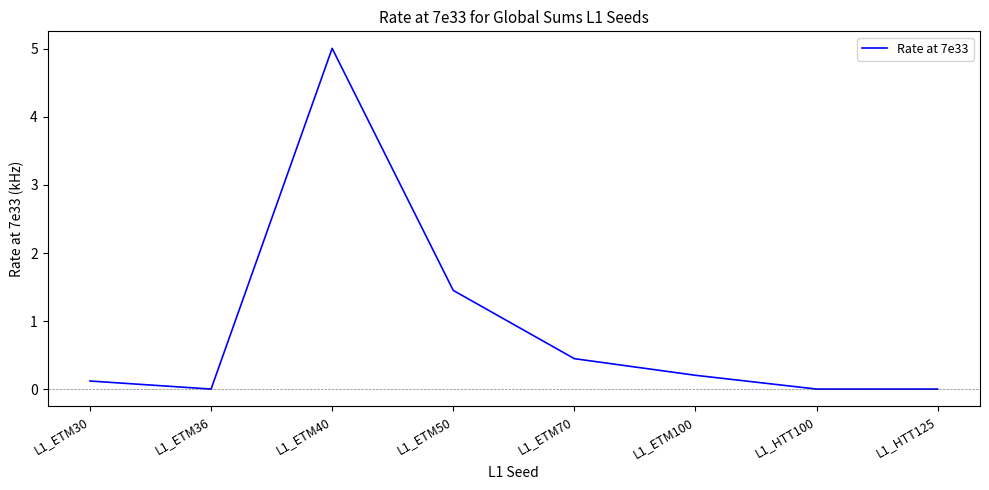

Reading left to right, extract all data points from this chart.

L1_ETM30=0.1	L1_ETM36=0.0	L1_ETM40=5.0	L1_ETM50=1.5	L1_ETM70=0.4	L1_ETM100=0.2	L1_HTT100=0.0	L1_HTT125=0.0